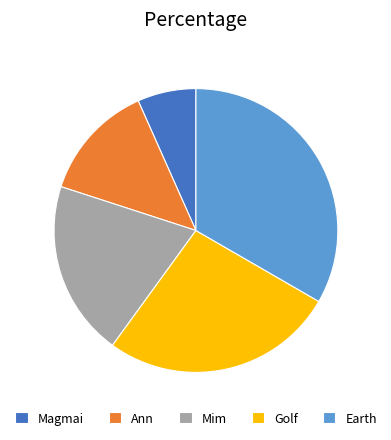

What is the smallest slice in the pie chart?

Magmai